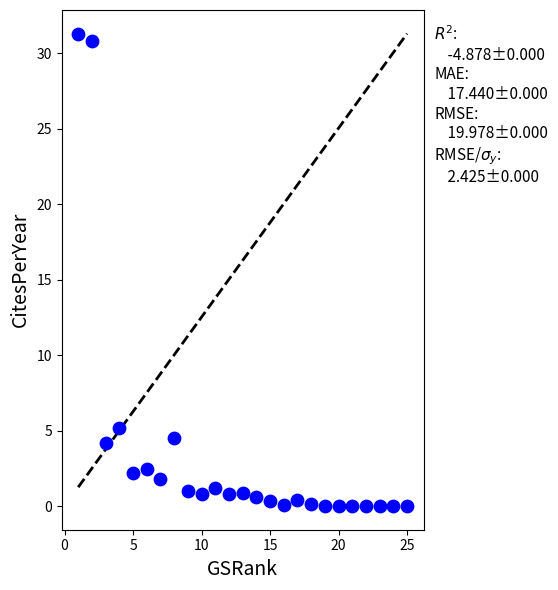

What is the range of Y values (max minus min)?

31.3